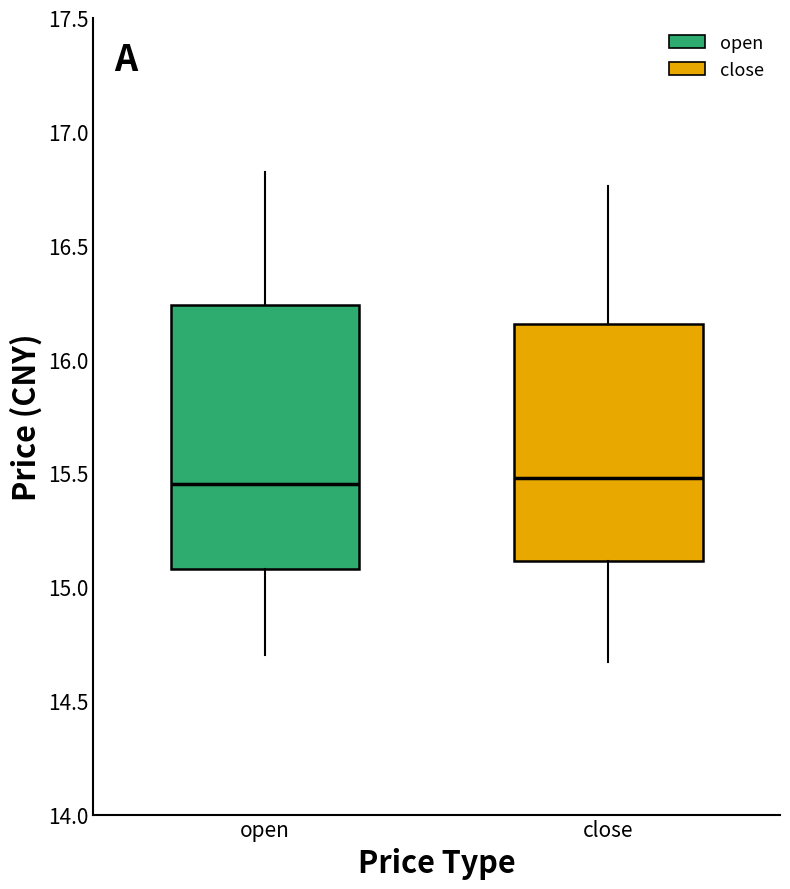

Which box is the tallest, from its lower edge to its upper edge?

open